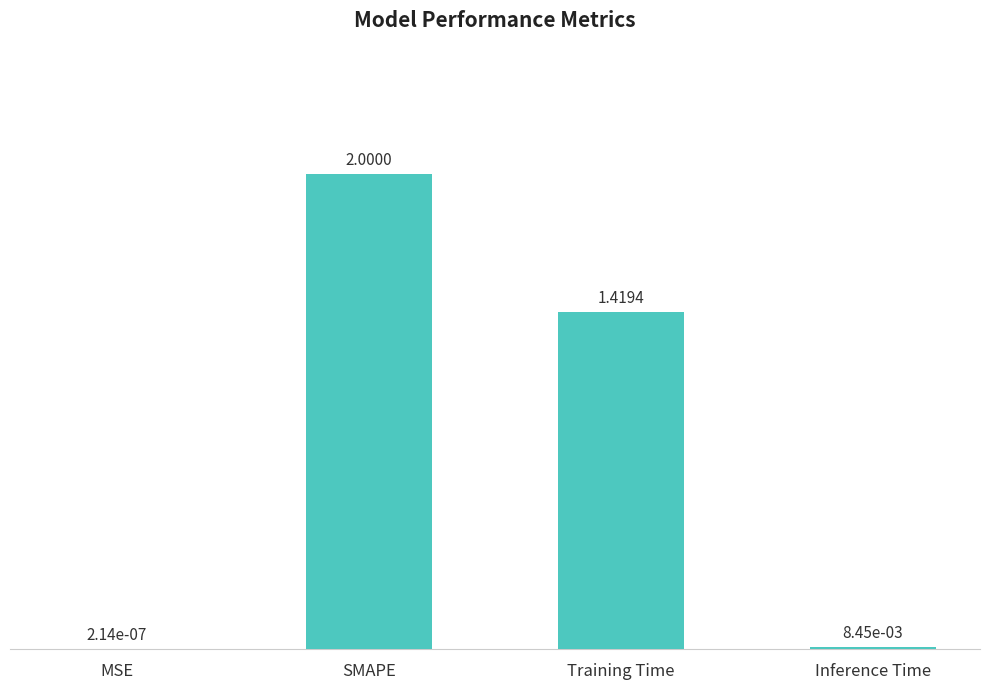

What is the sum of all values?

3.4